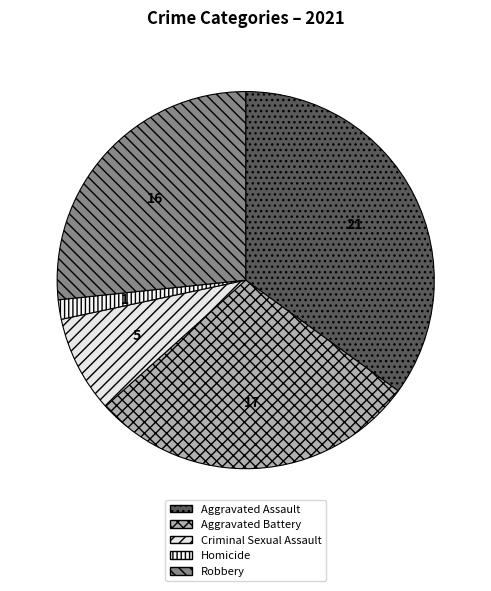

How many segments does this pie chart have?

5